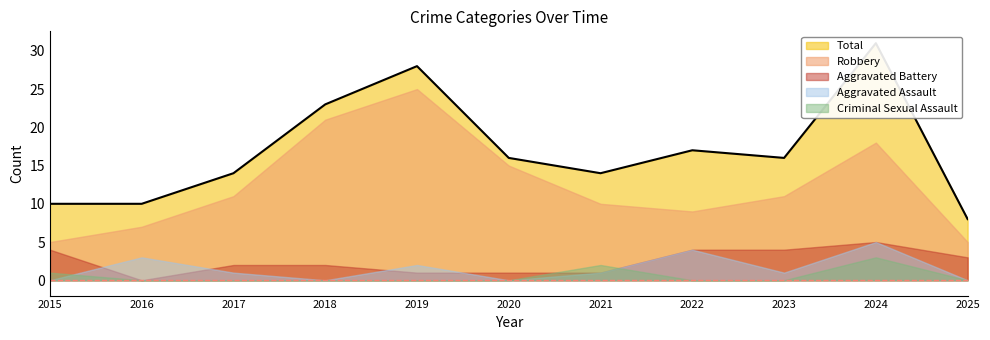

What is the difference between the highest and lowest values at 2019?

28